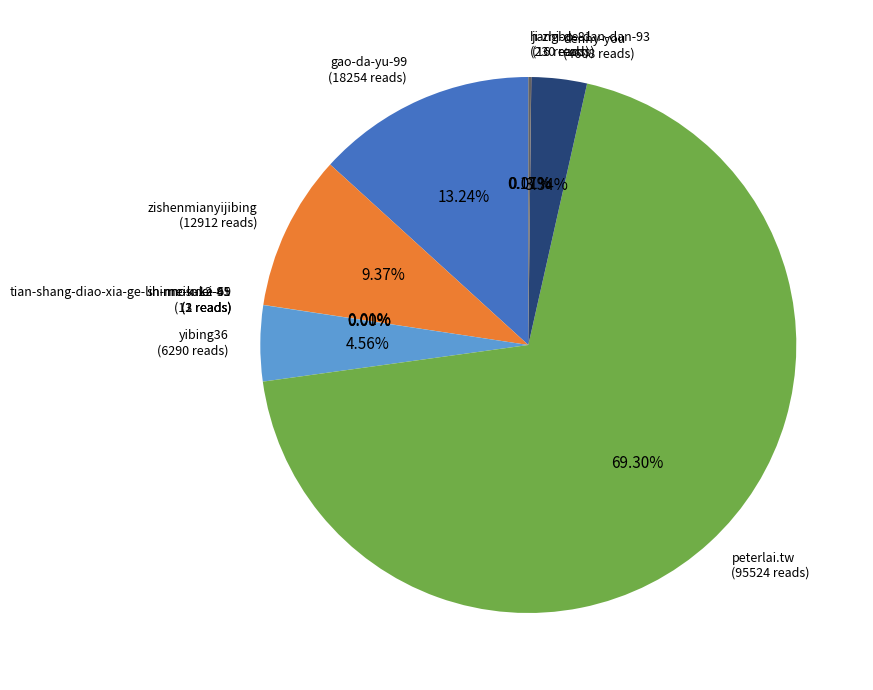

Does peterlai.tw (95524 reads) account for over 50% of the chart?

Yes